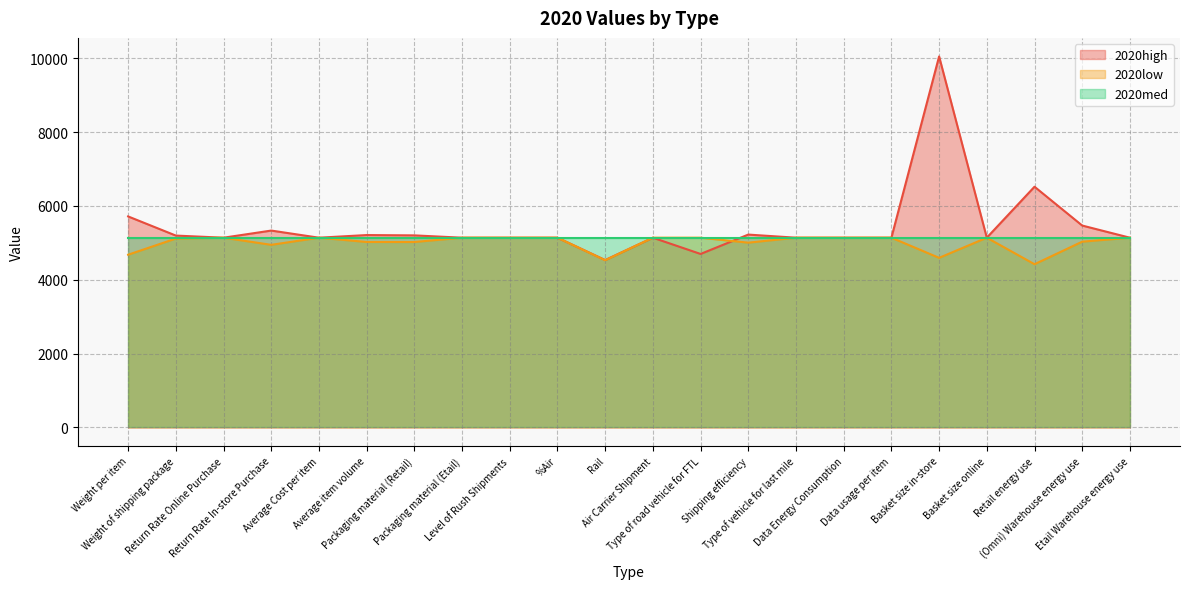

At which category is the sum across all series the highest?

Basket size in-store